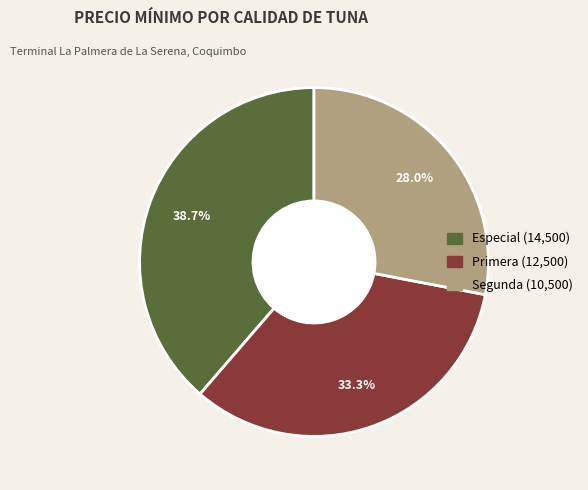

To the nearest percent, what is the difference between the largest and smallest slice percentages?

11%